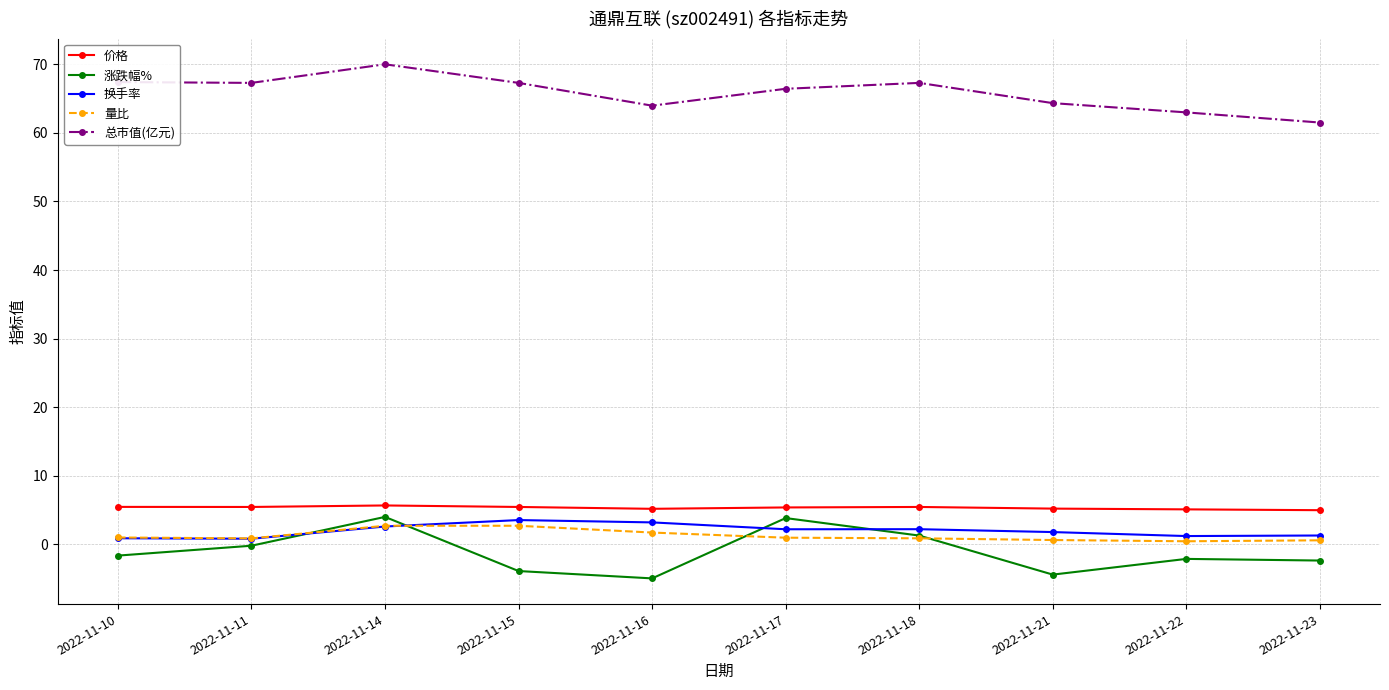

At how many categories does at least one series exceed 1?

10